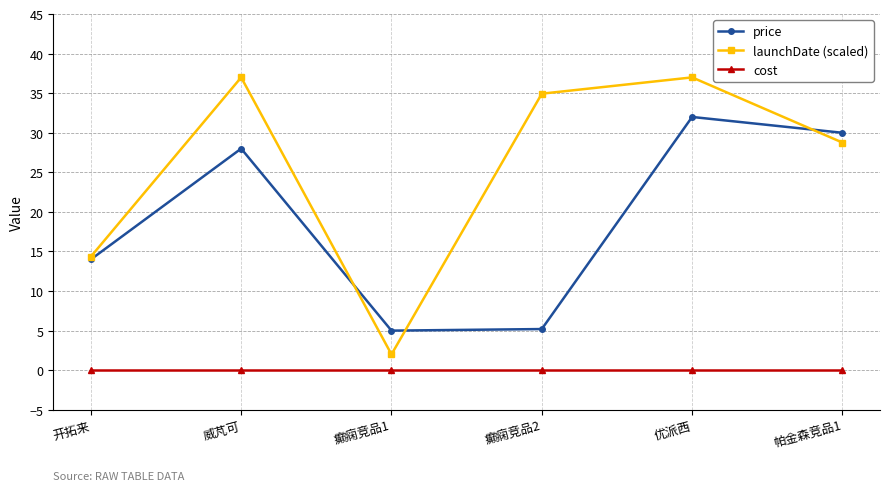

True or false: price and cost intersect in this chart.

False